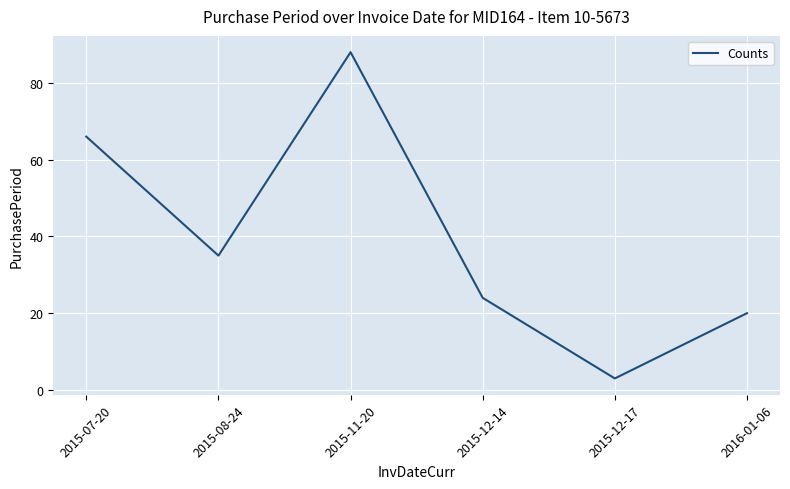

List the labels in order of value, smallest first.

2015-12-17, 2016-01-06, 2015-12-14, 2015-08-24, 2015-07-20, 2015-11-20